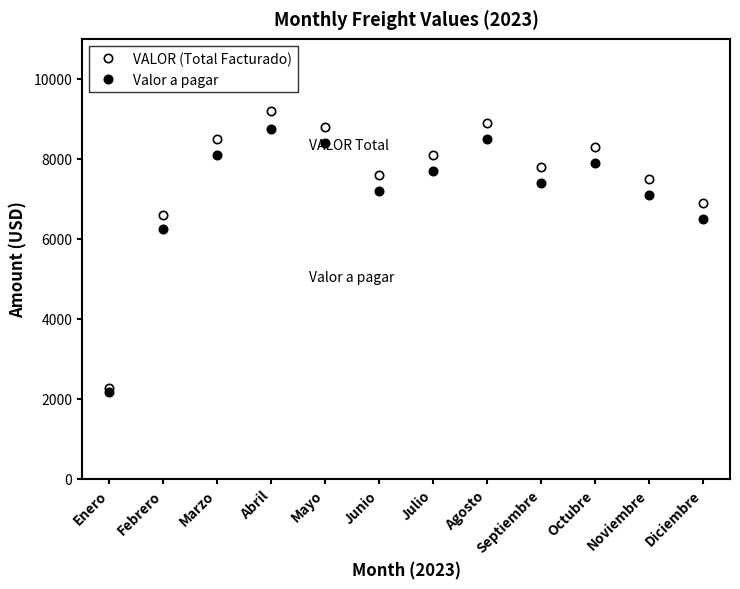

Does the chart display data point markers on the line(s)?

Yes